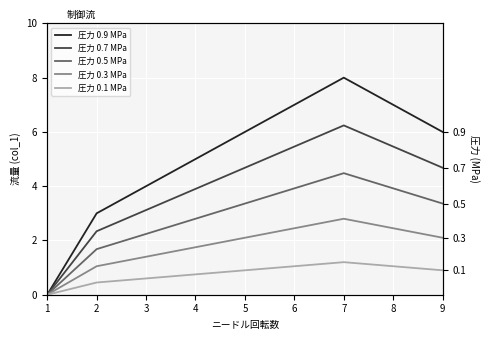

True or false: 圧力 0.3 MPa has a value of -1.4 at 1.

False